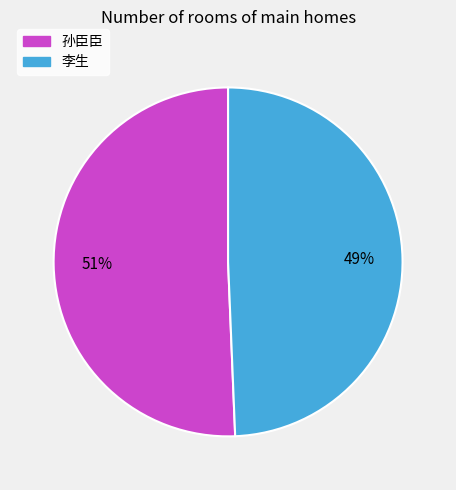

Does 李生 represent more than half of the total?

No